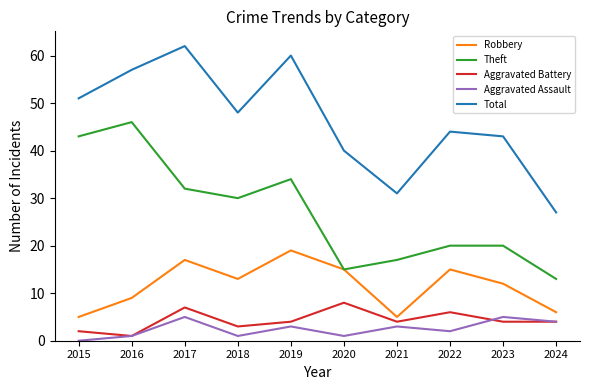

Reading right to left, what are all the values shown in this chart?

Robbery: 2024=6	2023=12	2022=15	2021=5	2020=15	2019=19	2018=13	2017=17	2016=9	2015=5
Theft: 2024=13	2023=20	2022=20	2021=17	2020=15	2019=34	2018=30	2017=32	2016=46	2015=43
Aggravated Battery: 2024=4	2023=4	2022=6	2021=4	2020=8	2019=4	2018=3	2017=7	2016=1	2015=2
Aggravated Assault: 2024=4	2023=5	2022=2	2021=3	2020=1	2019=3	2018=1	2017=5	2016=1	2015=0
Total: 2024=27	2023=43	2022=44	2021=31	2020=40	2019=60	2018=48	2017=62	2016=57	2015=51